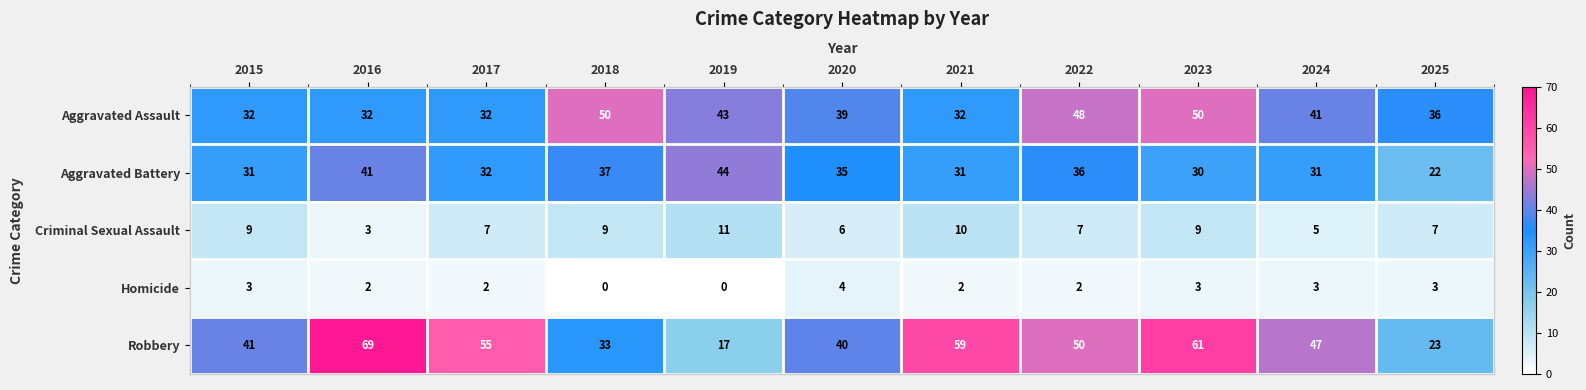

Rank the series at 2024 from lowest to highest value.

Homicide, Criminal Sexual Assault, Aggravated Battery, Aggravated Assault, Robbery